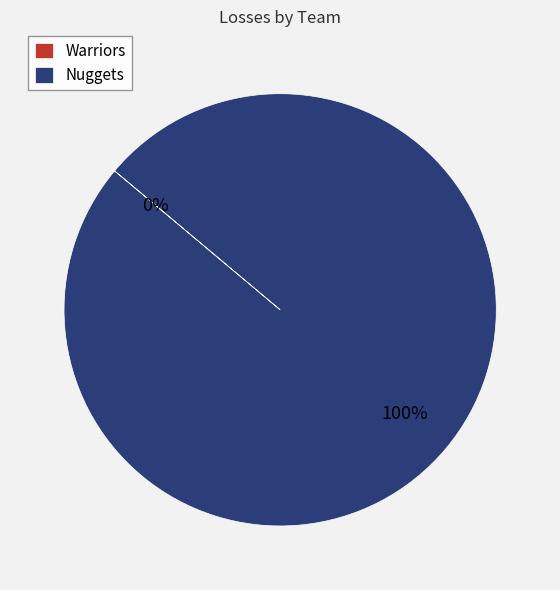

Which category has the biggest portion of the pie?

Nuggets